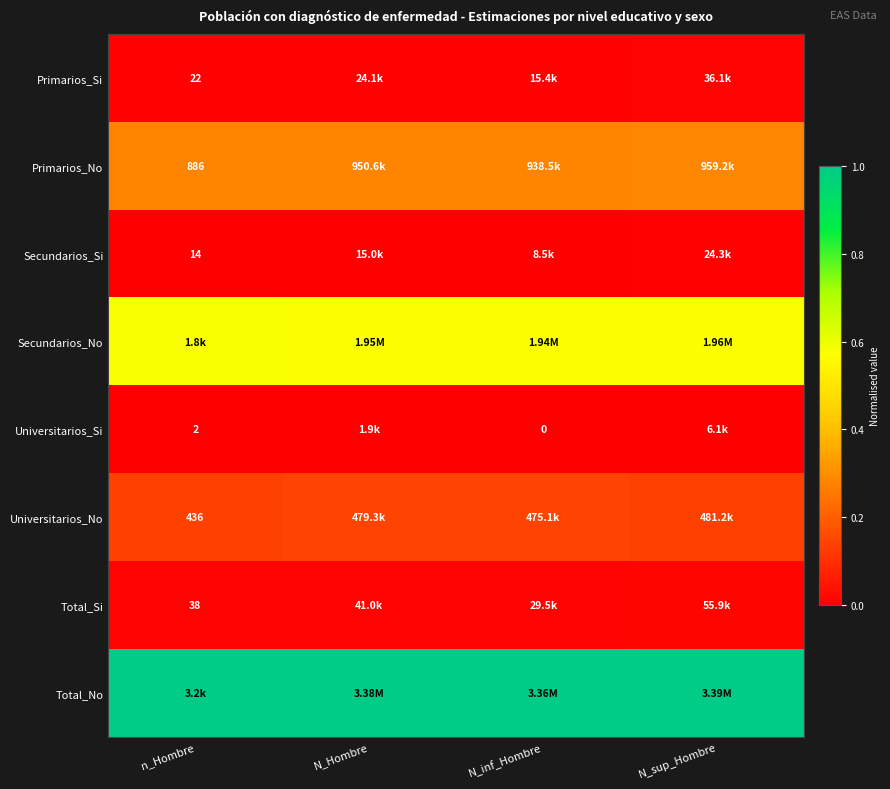

Which category has the lowest value in the Universitarios_Si series?

n_Hombre